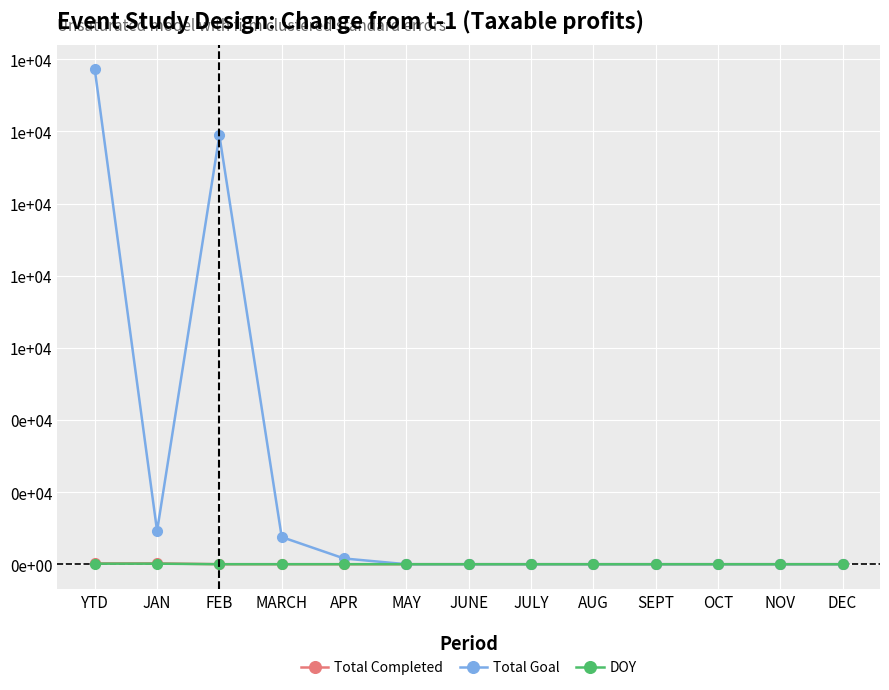

What is the label of the 3rd point from the right?

OCT